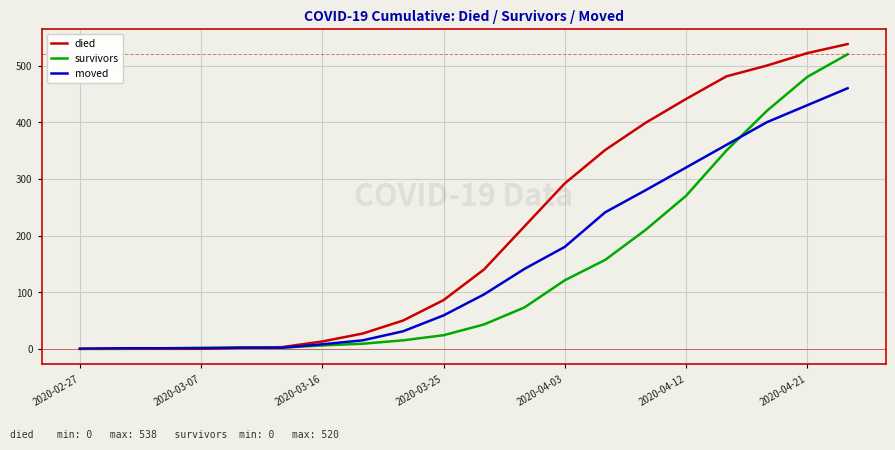

What is the greatest value displayed?

538